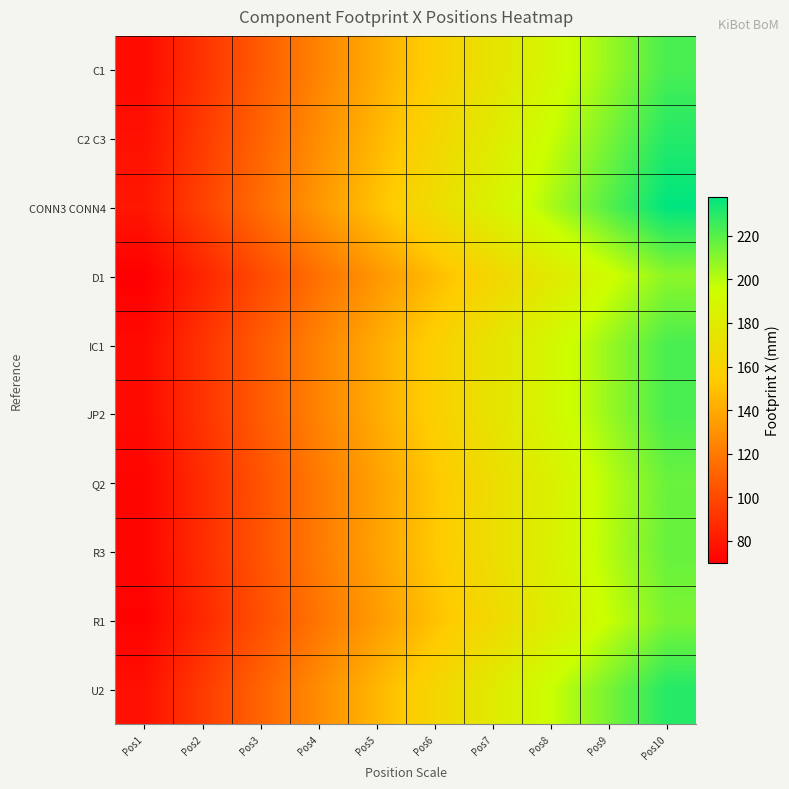

What is the sum of the JP2 values at Pos4 and Pos5?

264.0